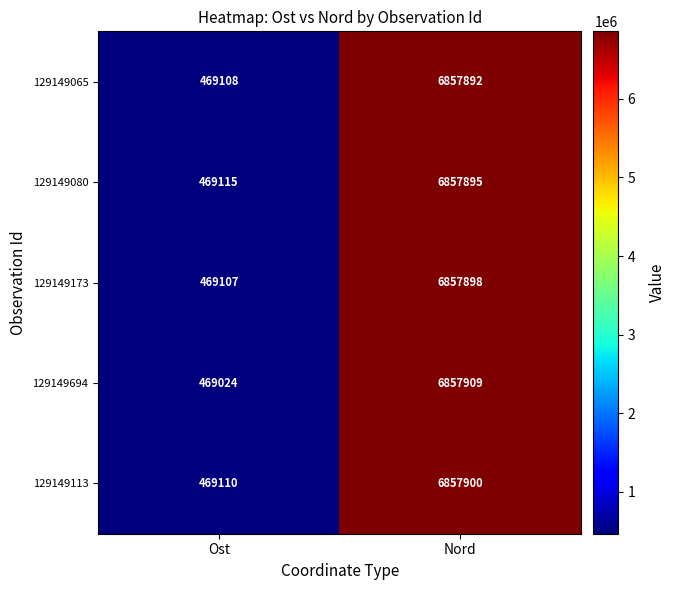

Rank the series at Nord from lowest to highest value.

129149065, 129149080, 129149173, 129149113, 129149694